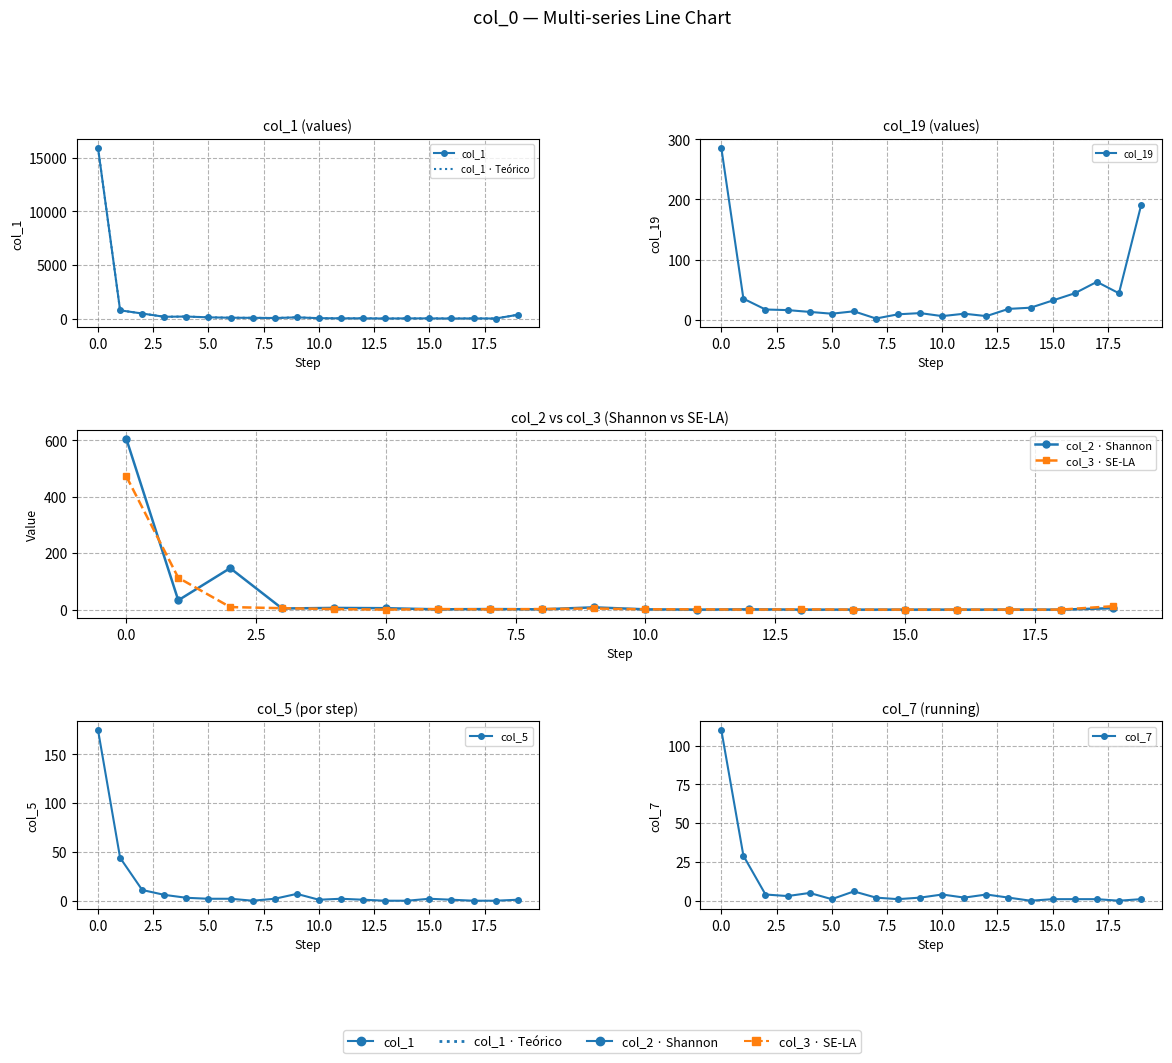

Is this an area chart (filled region under the line)?

No